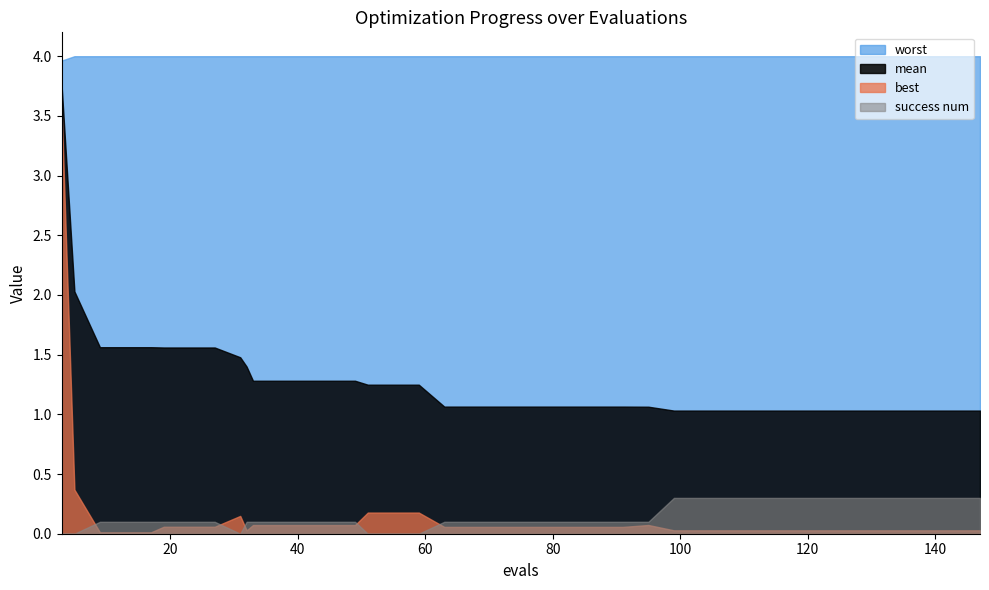

Which series has the widest spread of values?

best